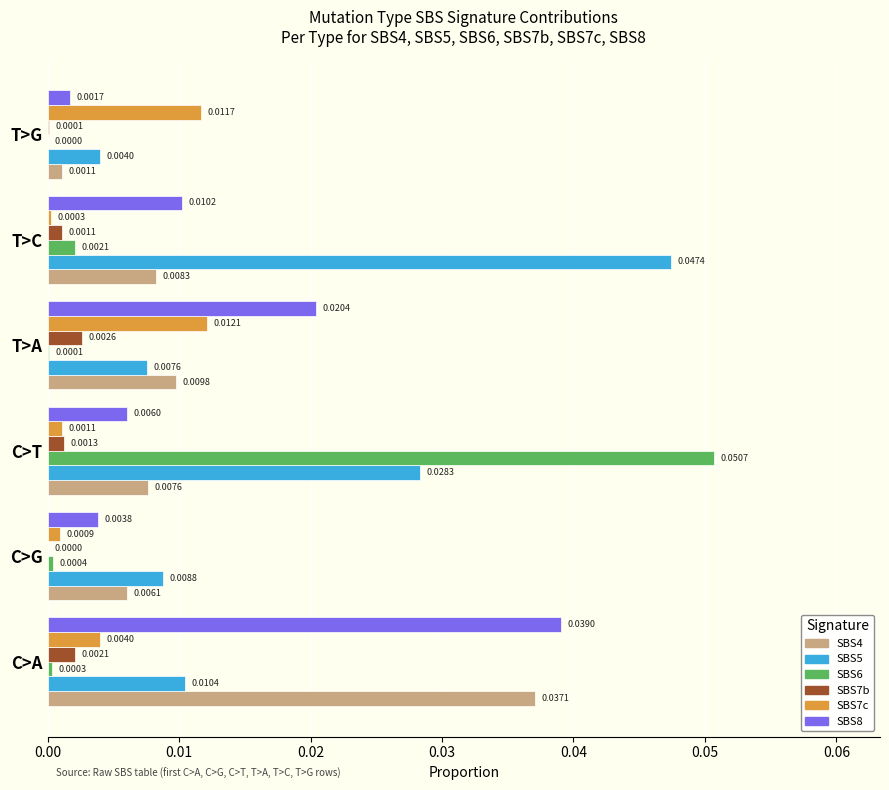

Which category has the highest value across all series?

C>T